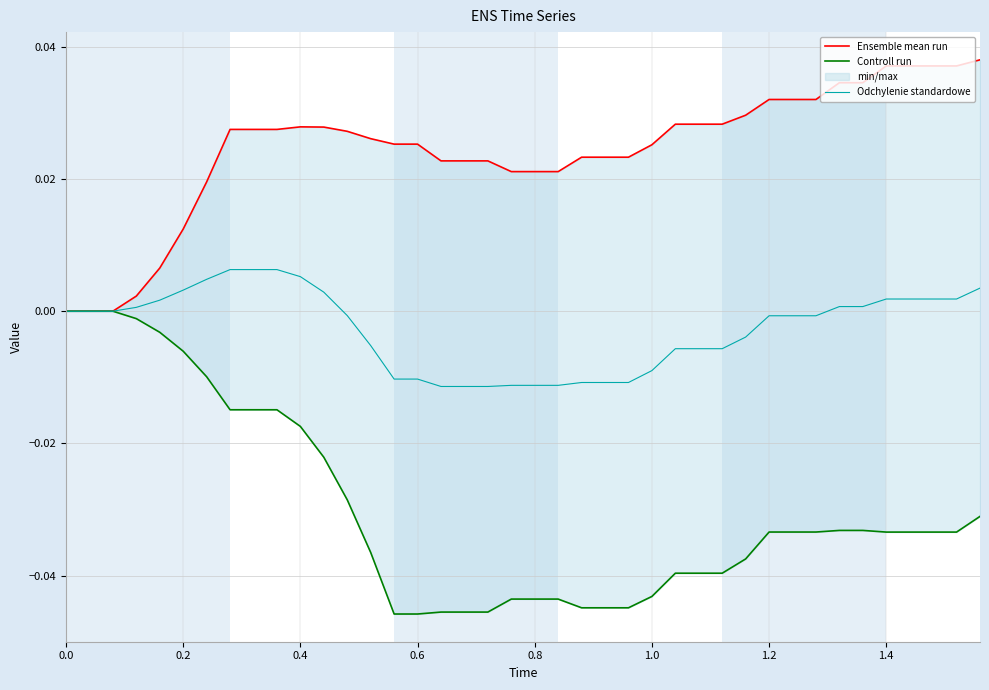

True or false: Odchylenie standardowe and Ensemble mean run intersect in this chart.

False